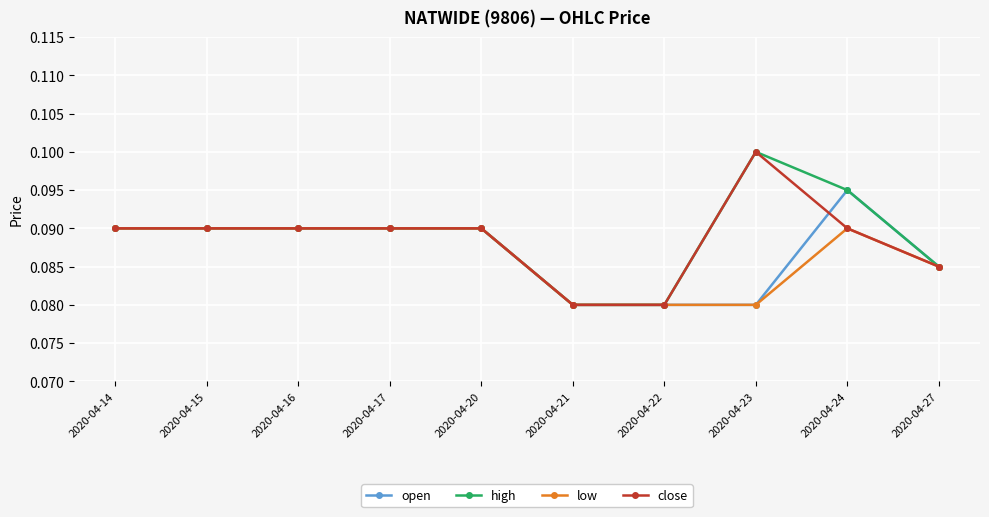

What is the total value across all series at 2020-04-20?

0.4